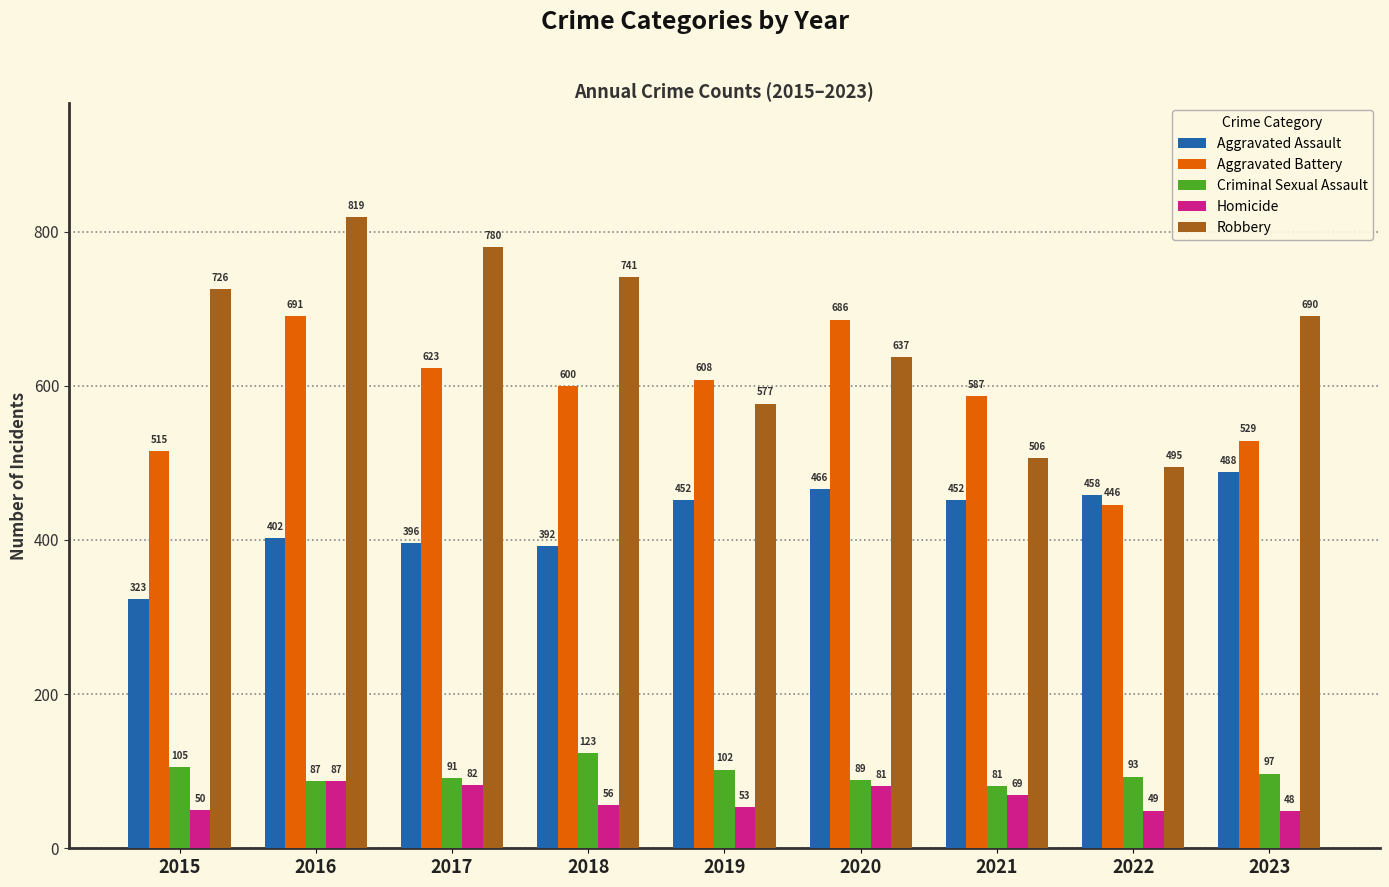

What is the average value of the Aggravated Assault series?

425